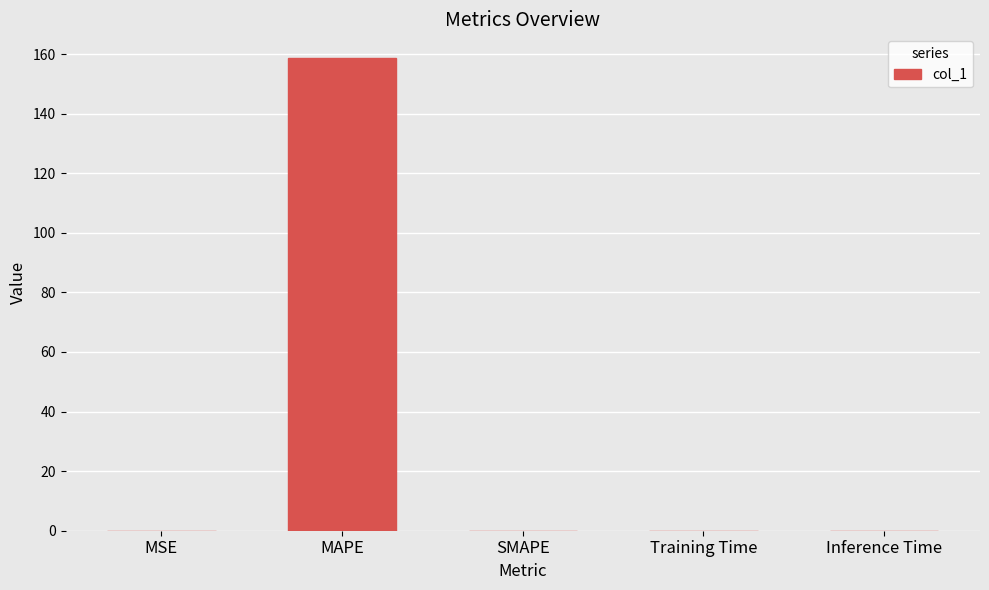

Are the bars grouped side by side (vs. stacked)?

No